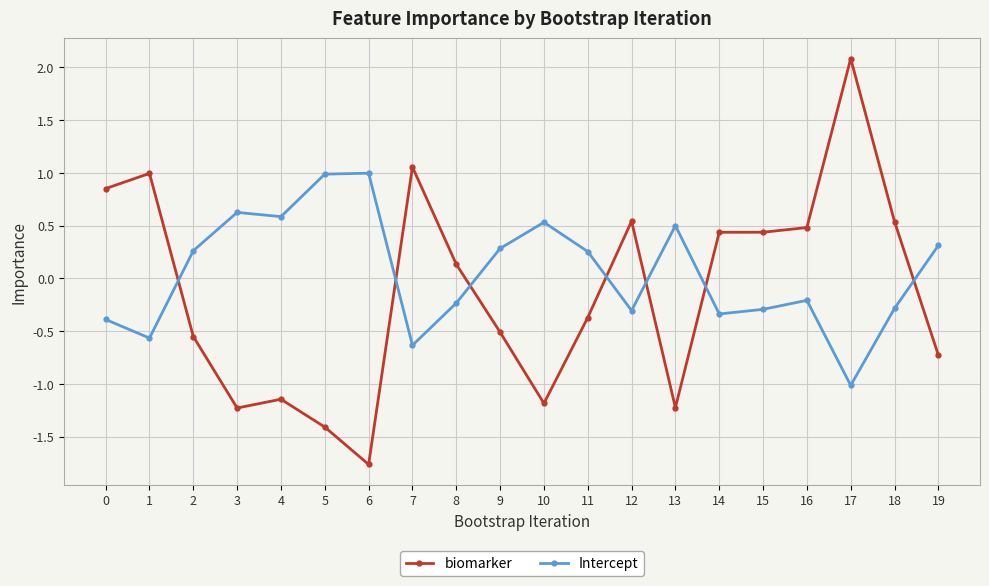

How many negative values does the biomarker series have?

10